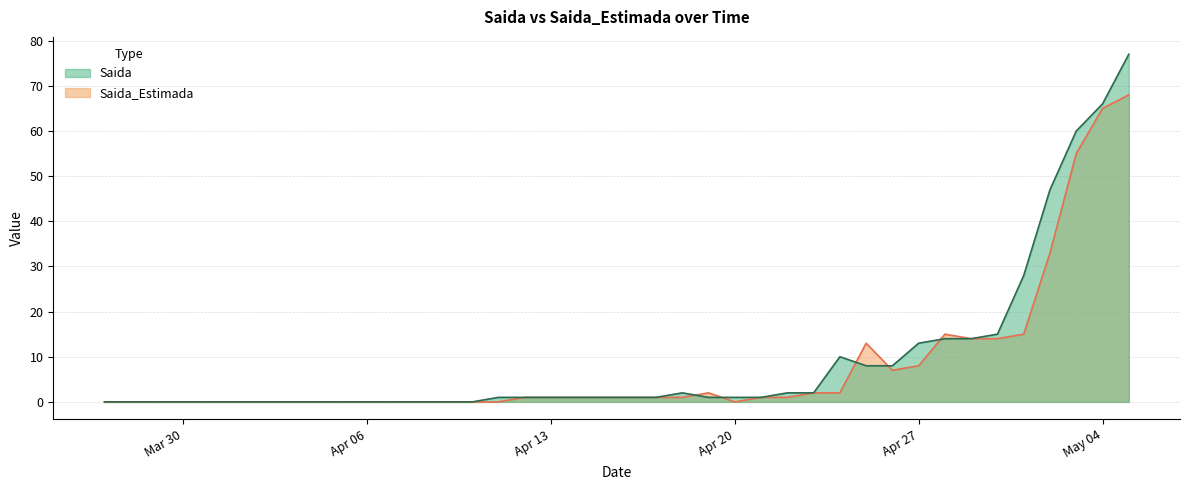

At which label is Saida_Estimada closest to 34?

2020-05-02